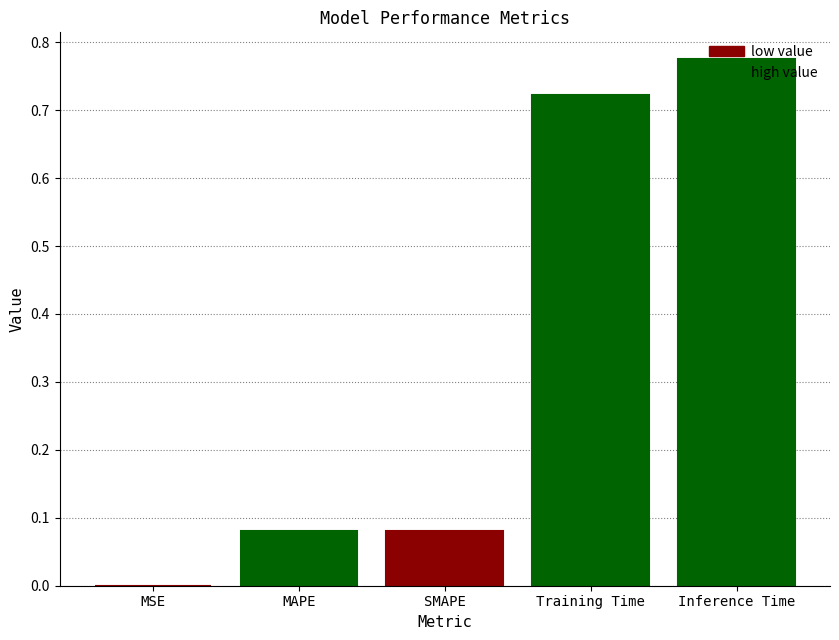

Reading left to right, what are all the values shown in this chart?

0.0	0.1	0.1	0.7	0.8